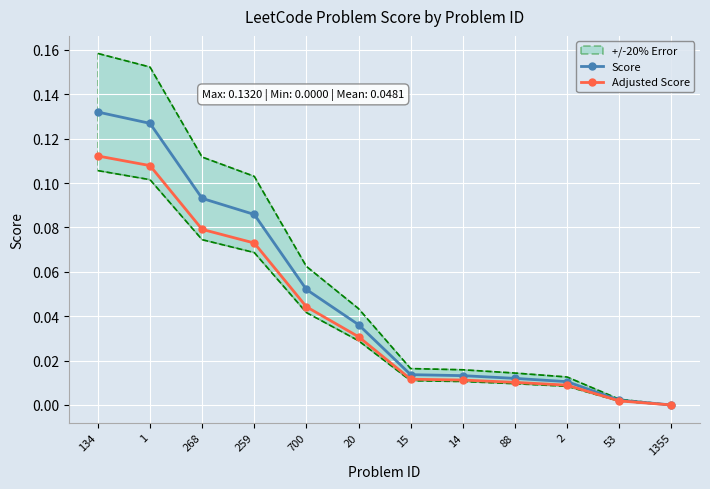

What is the value of the Score point at the 3rd from the left?

0.1